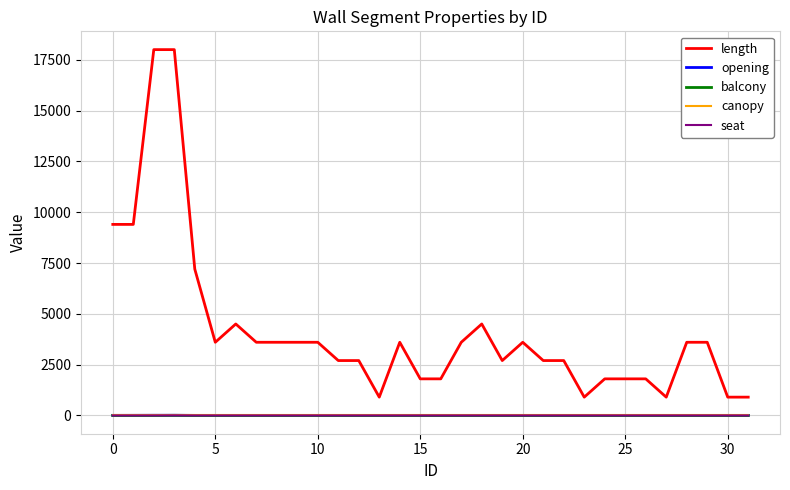

True or false: seat and balcony intersect in this chart.

False